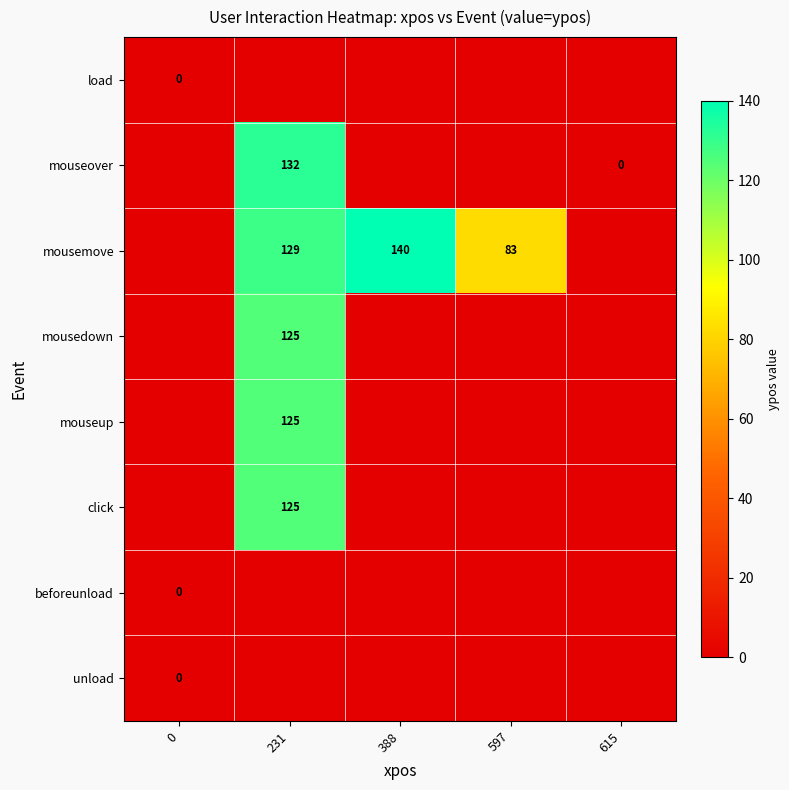

The value of mouseover at 231 is 132. True or false?

True